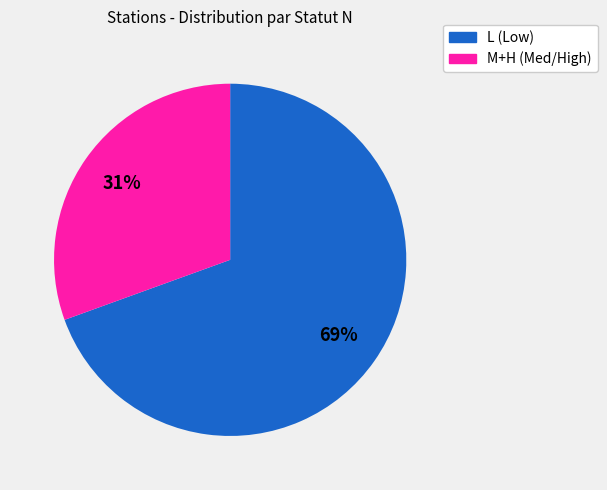

To the nearest percent, what is the average slice percentage?

50%